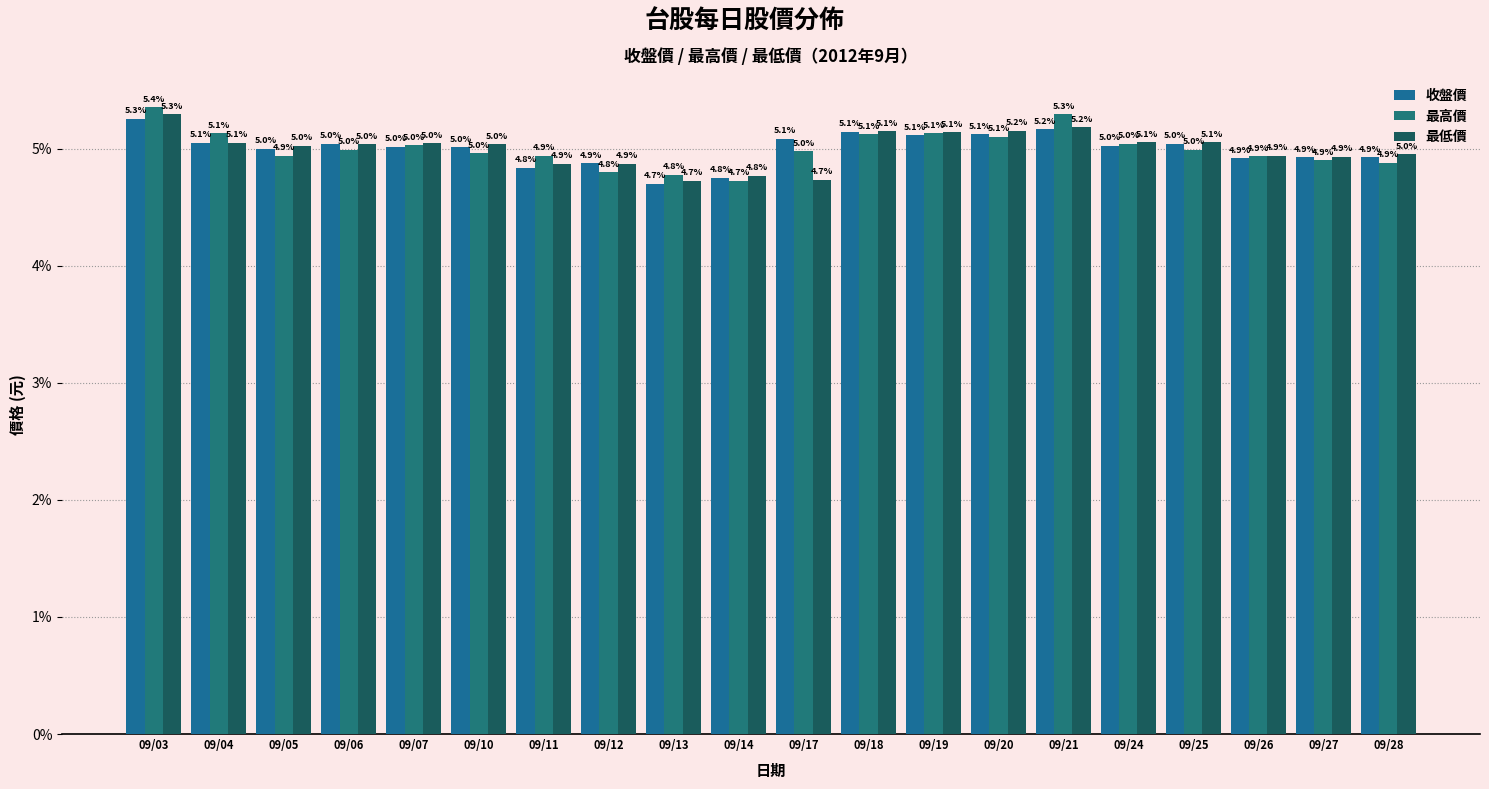

True or false: 收盤價 has a value of 5.0 at 09/06.

True